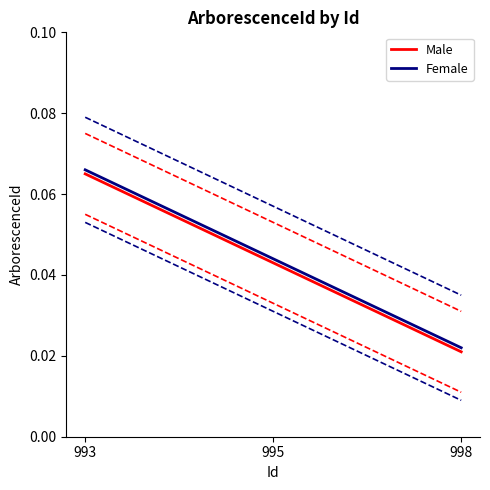

How many lines are shown in the chart?

2